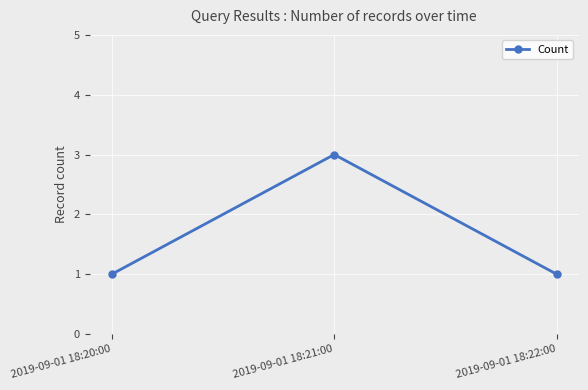

The chart shows a value of 1 at 2019-09-01 18:21:00. True or false?

False